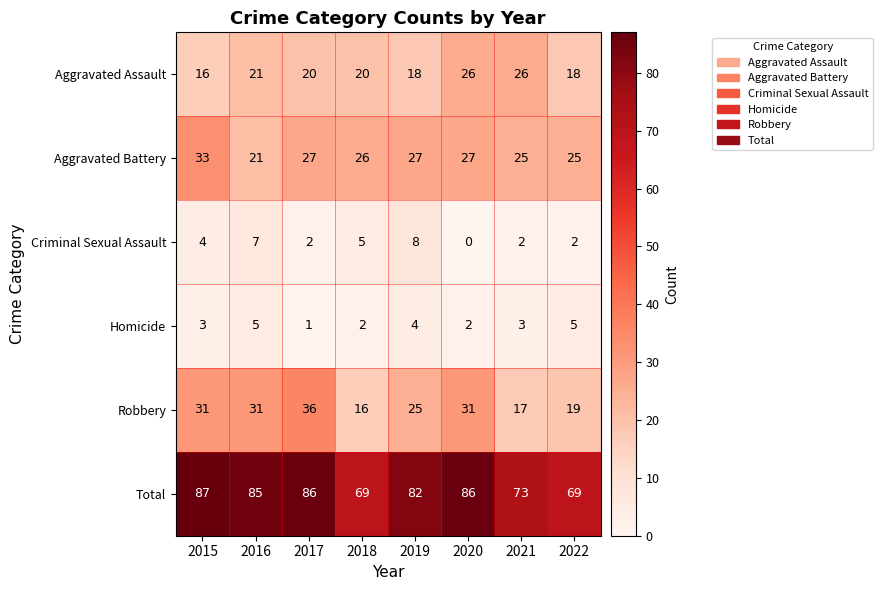

Which series changed the most between 2016 and 2022?

Total